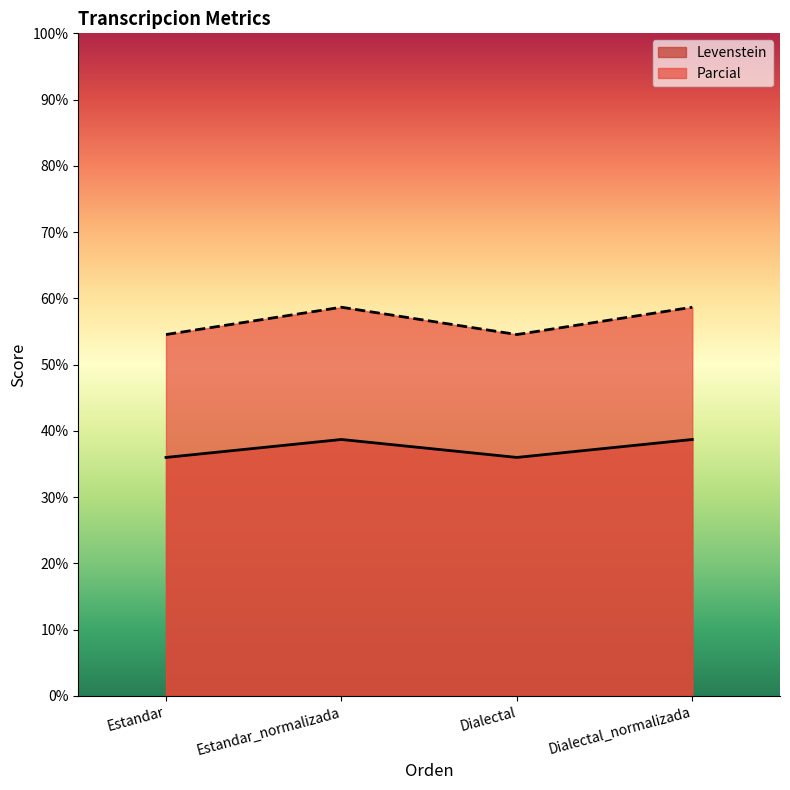

What position from the left is Dialectal?

3